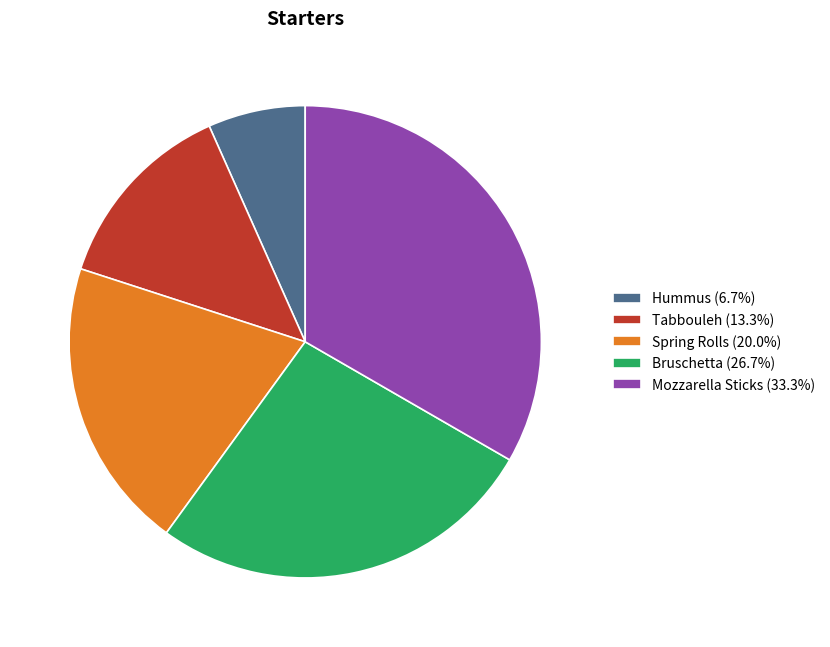

Count the number of slices in the pie.

5